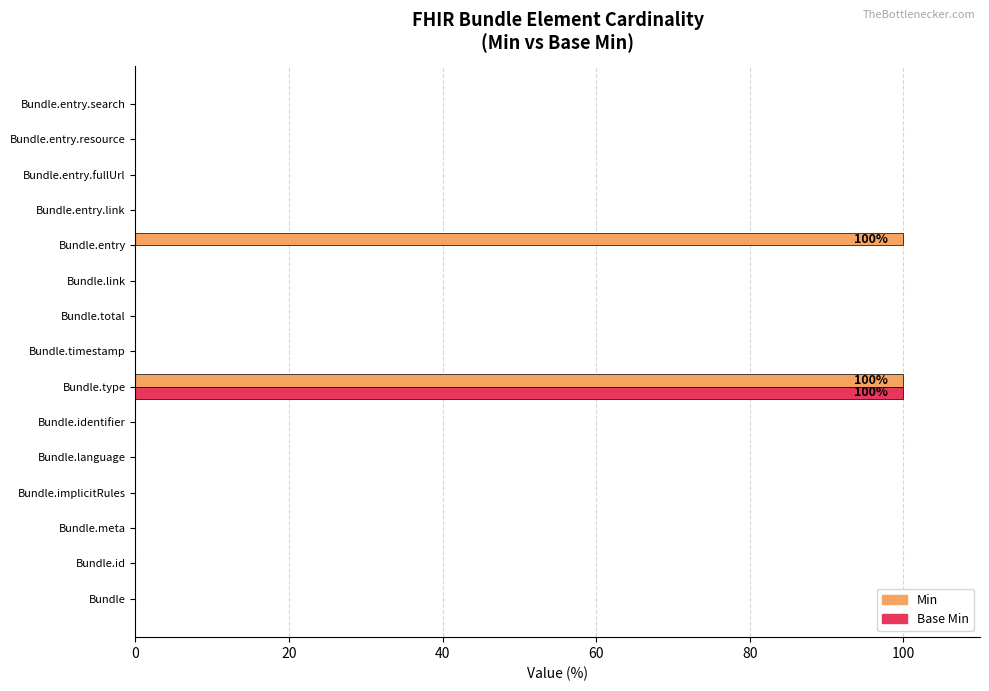

True or false: Base Min has a value of 0 at Bundle.timestamp.

True